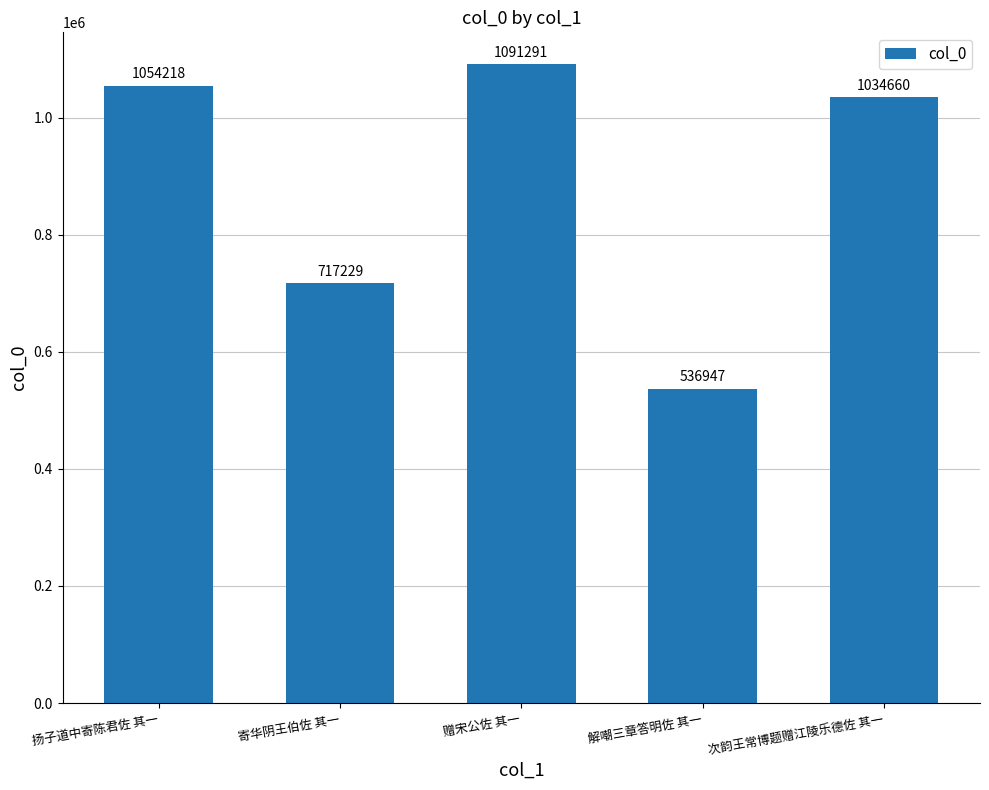

Reading right to left, what are all the values shown in this chart?

1034660	536947	1091291	717229	1054218